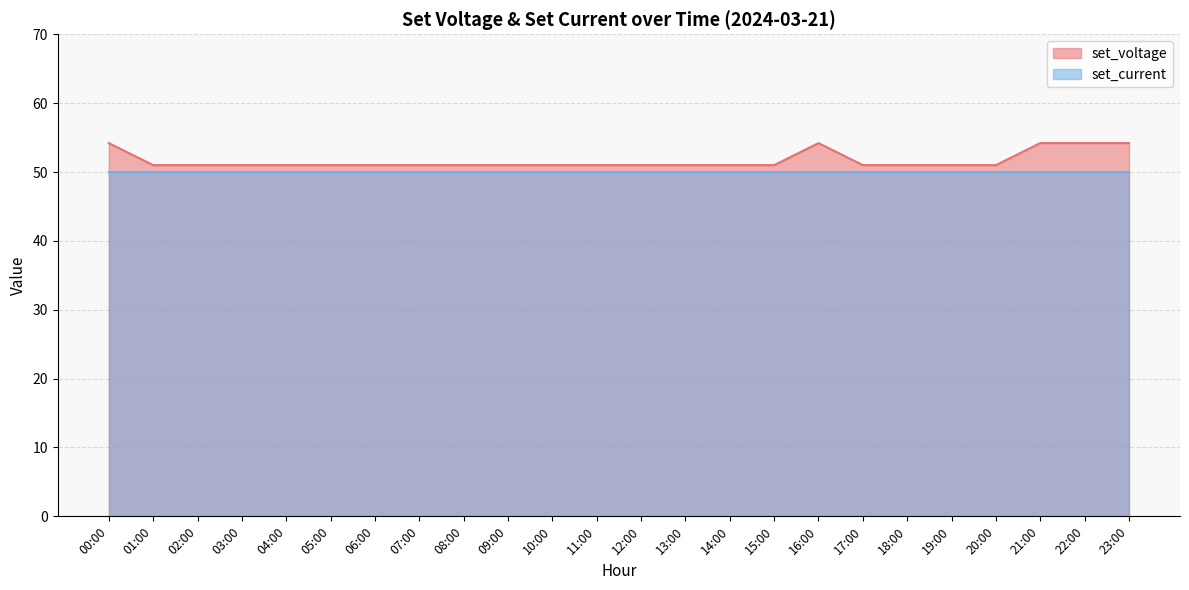

What position from the left is 11:00?

12